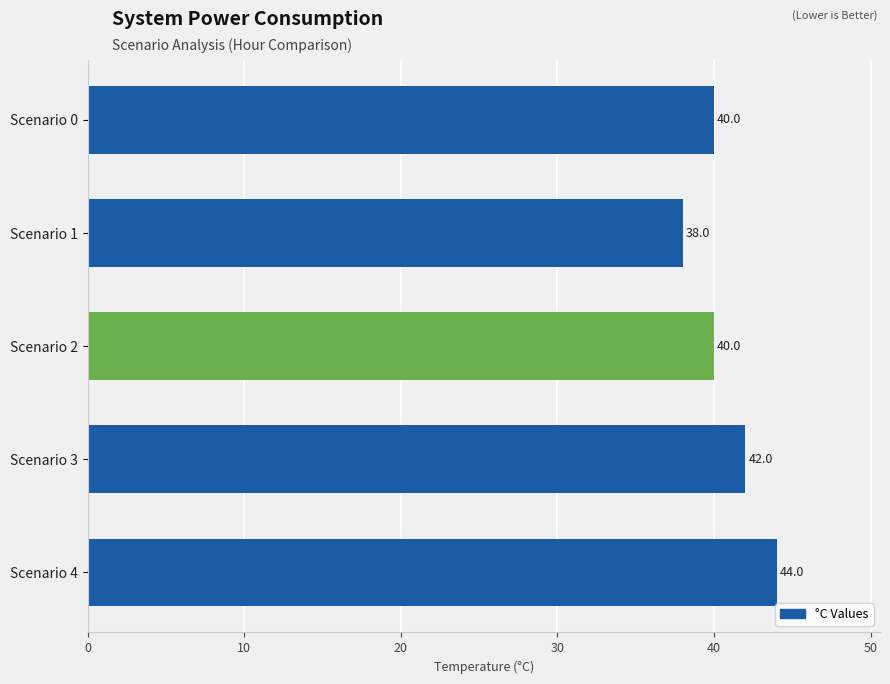

What is the greatest value displayed?

44